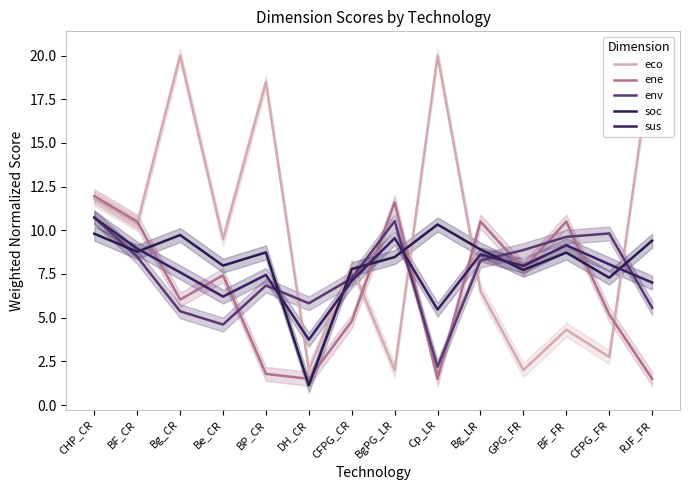

After their last crossing, which series has the higher values: soc or eco?

eco